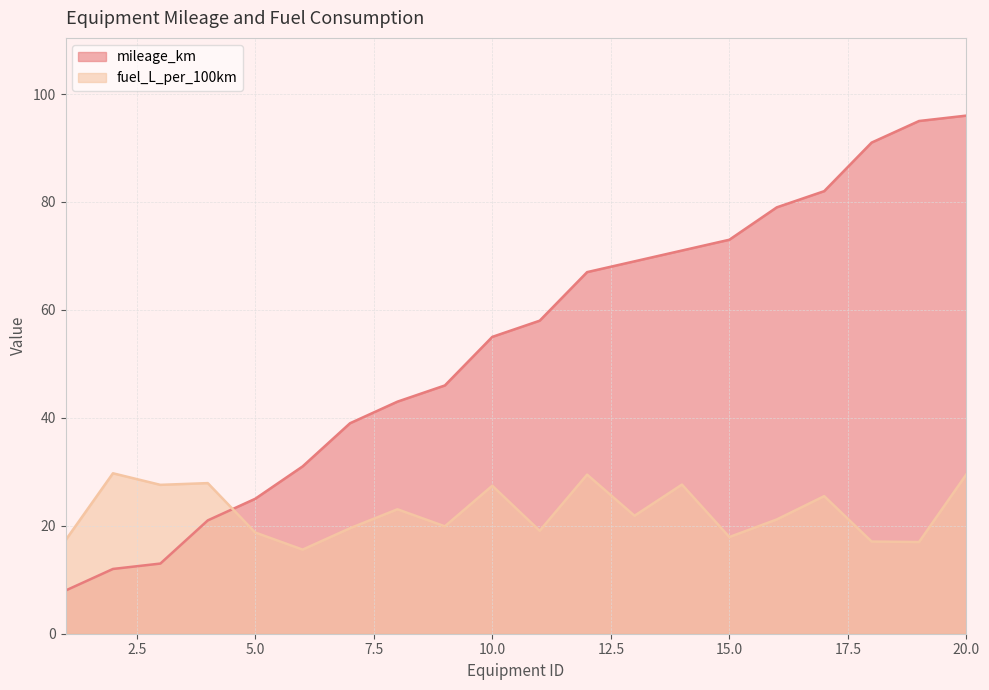

What is the minimum value for fuel_L_per_100km?

15.6